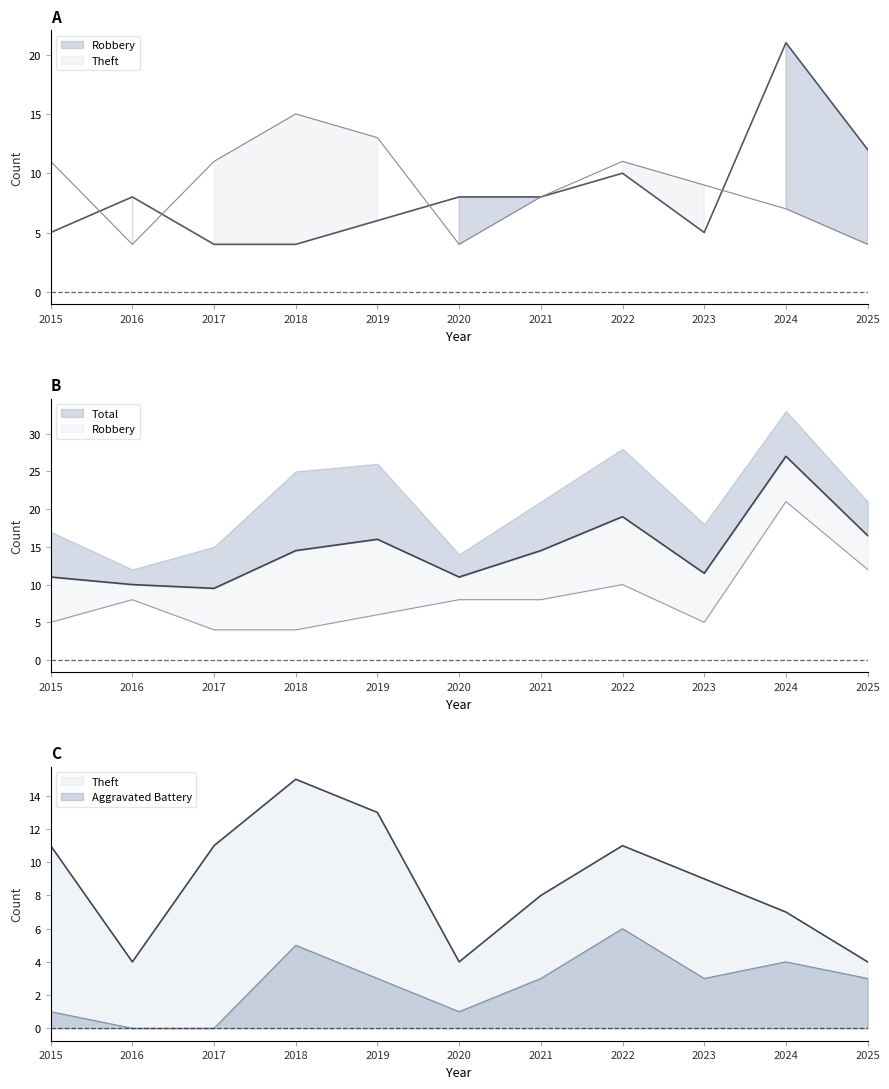

How many Theft values are between 4 and 11?

9